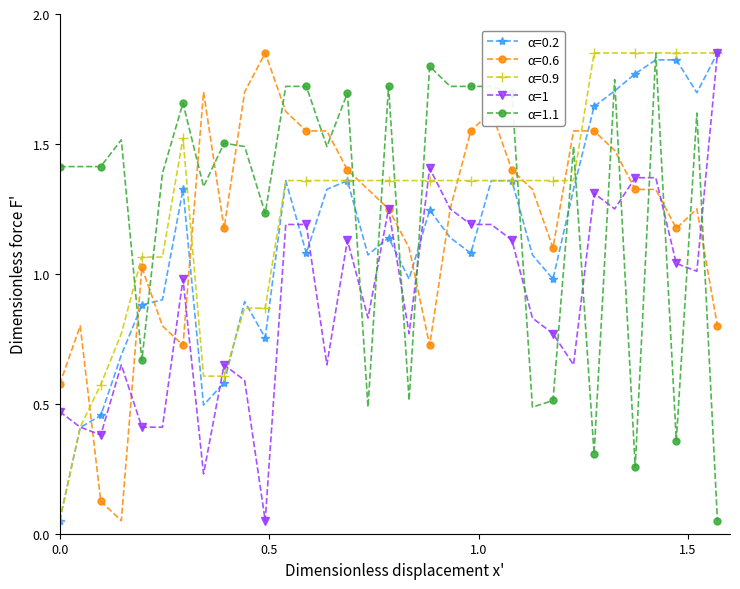

How many data points in α=0.9 are less than 1?

8